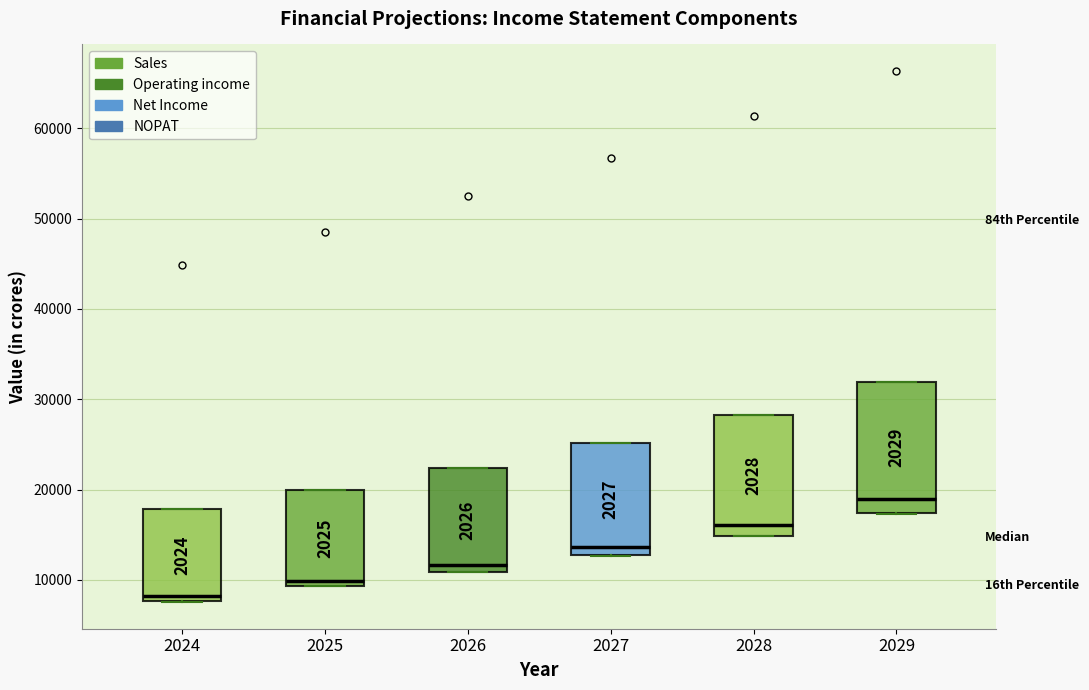

Which box is the tallest, from its lower edge to its upper edge?

2029